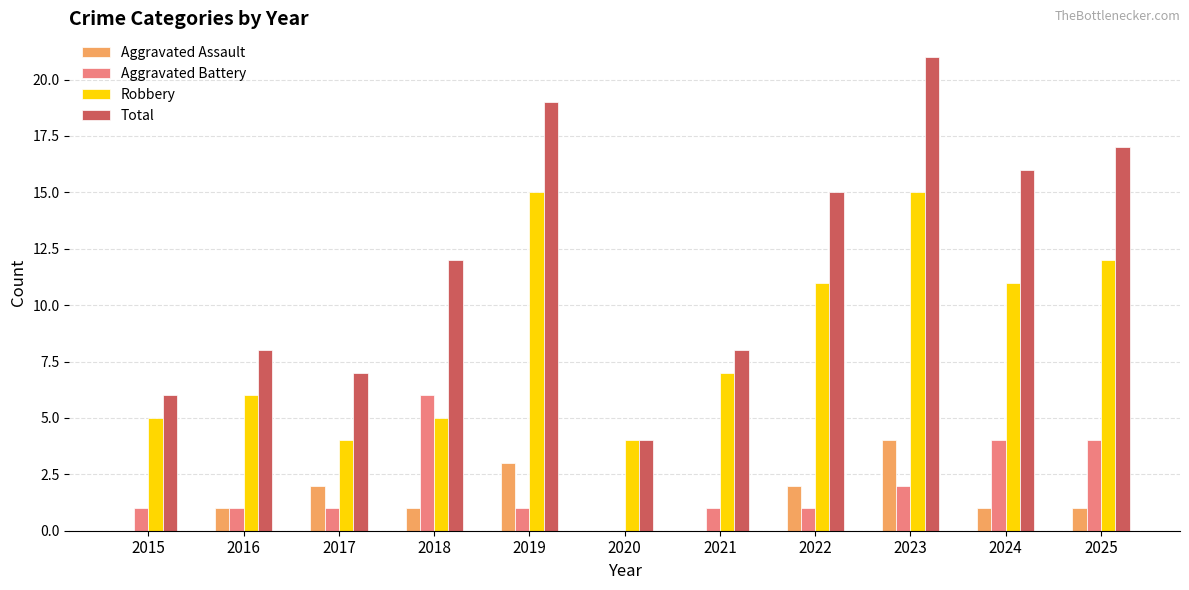

Is the value of Aggravated Assault at 2018 greater than the value of Robbery at 2025?

No